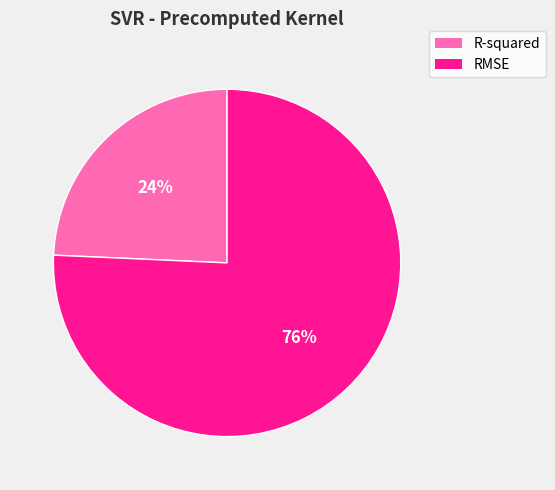

Is it true that RMSE is 76% of the pie?

True